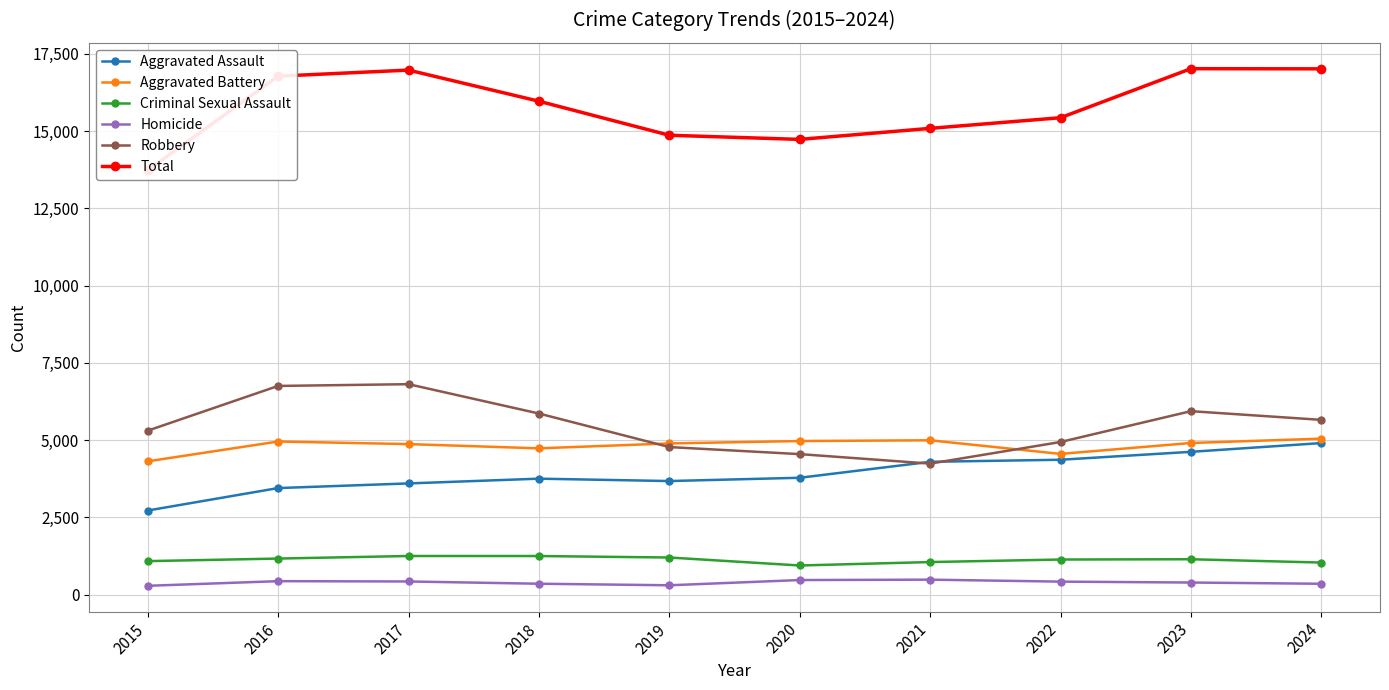

Count the number of categories in the chart.

10